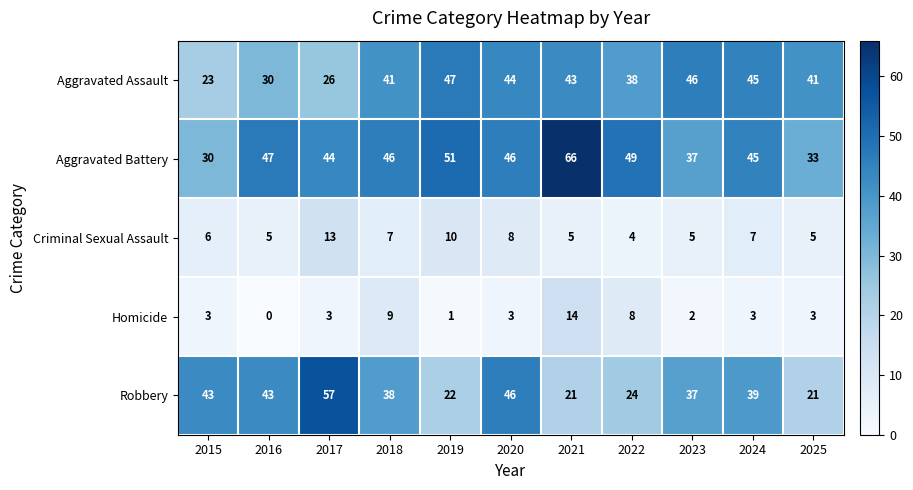

At how many categories does at least one series exceed 5?

11